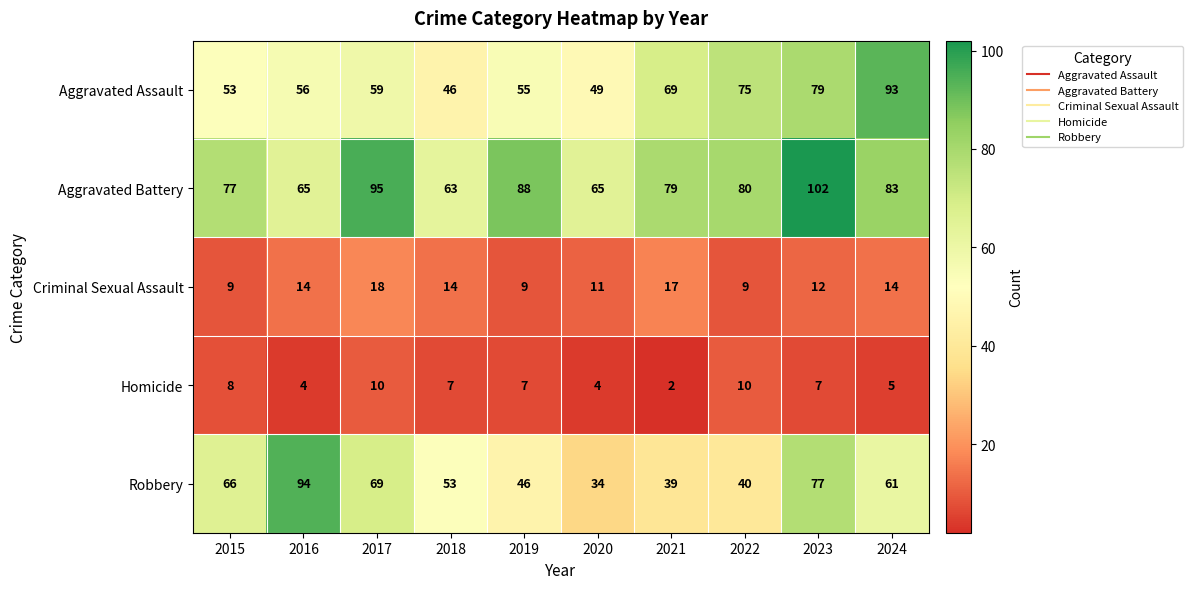

What value does the Aggravated Battery series have at 2024, to the nearest 5?

85